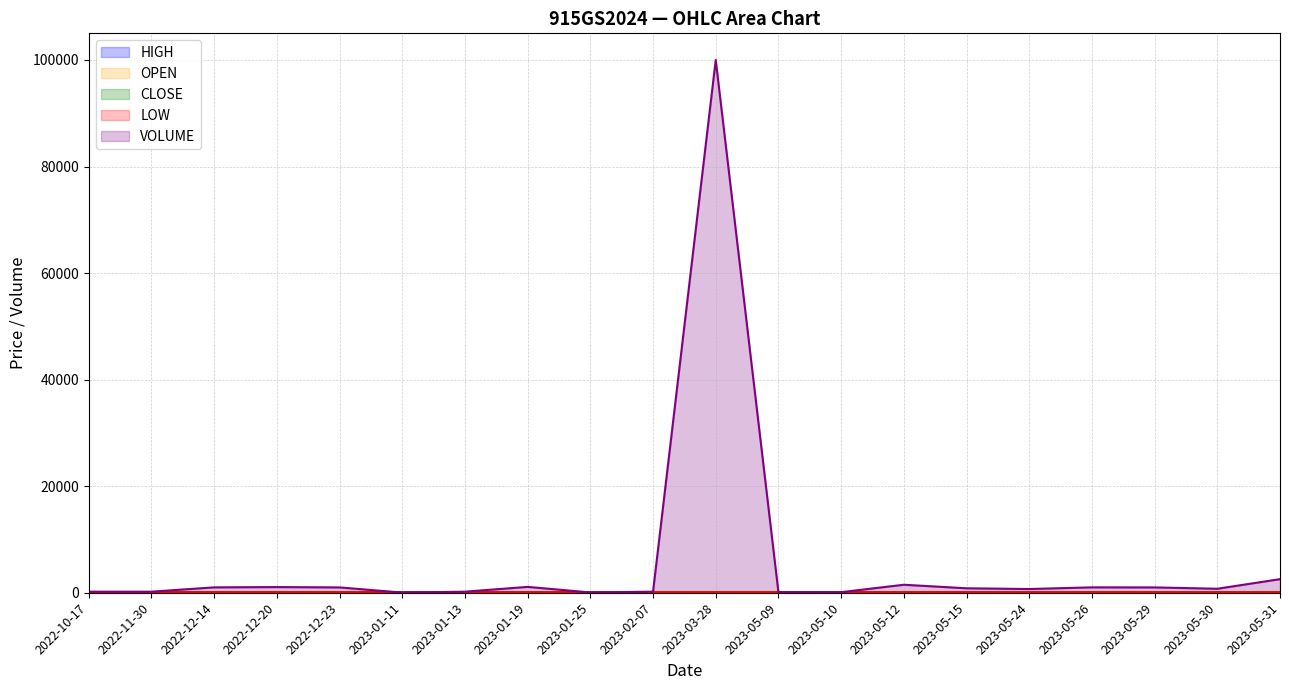

At how many categories does at least one series exceed 25173?

1